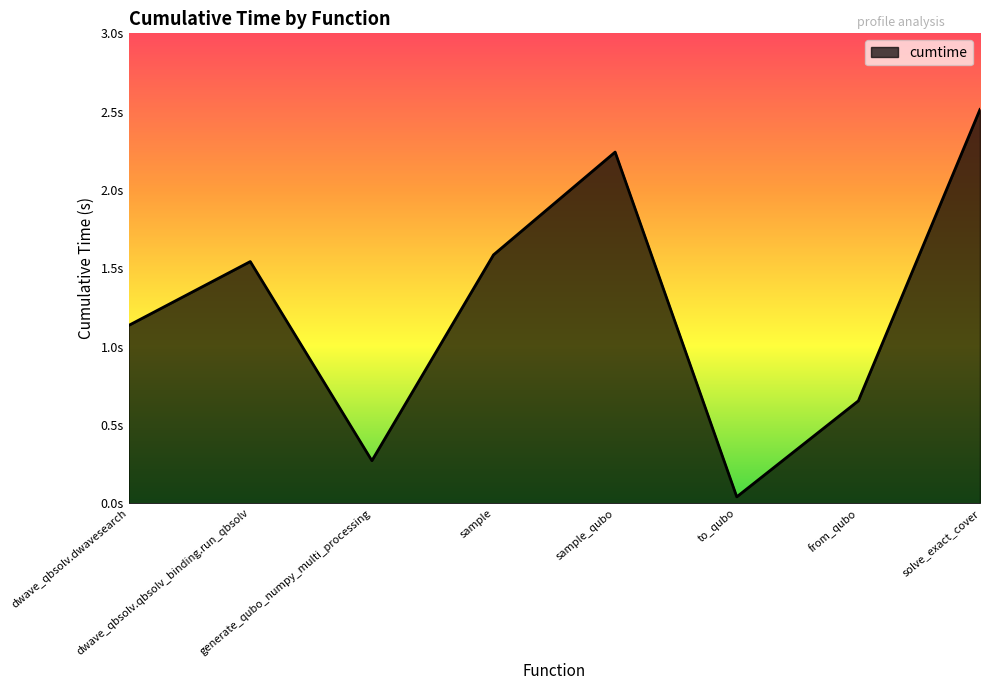

The chart shows a value of 2.5 at solve_exact_cover. True or false?

True